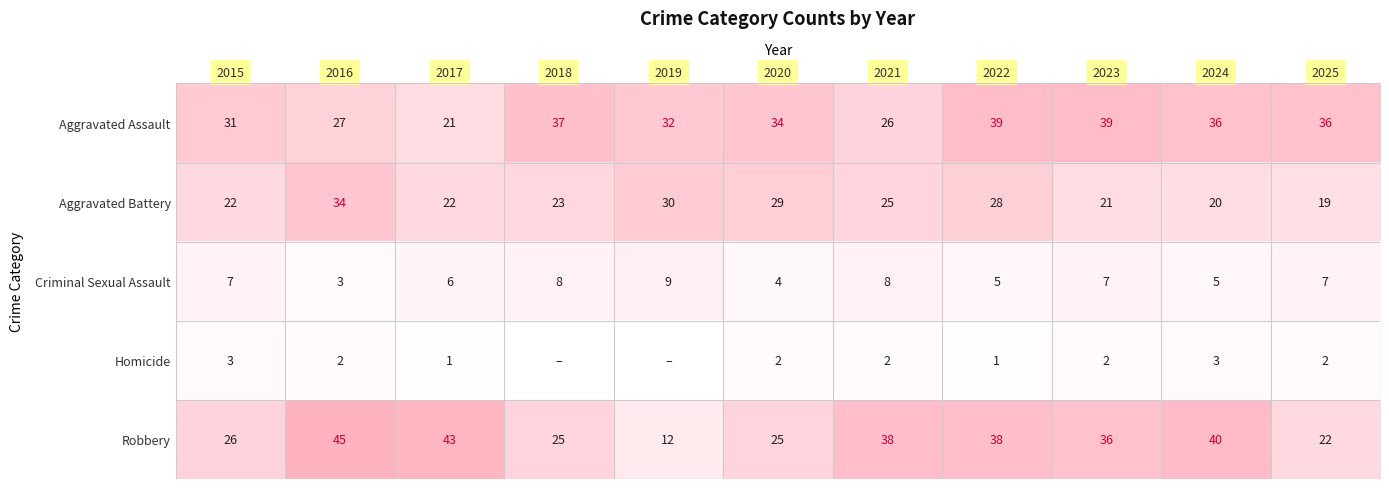

What is the greatest value displayed?

45